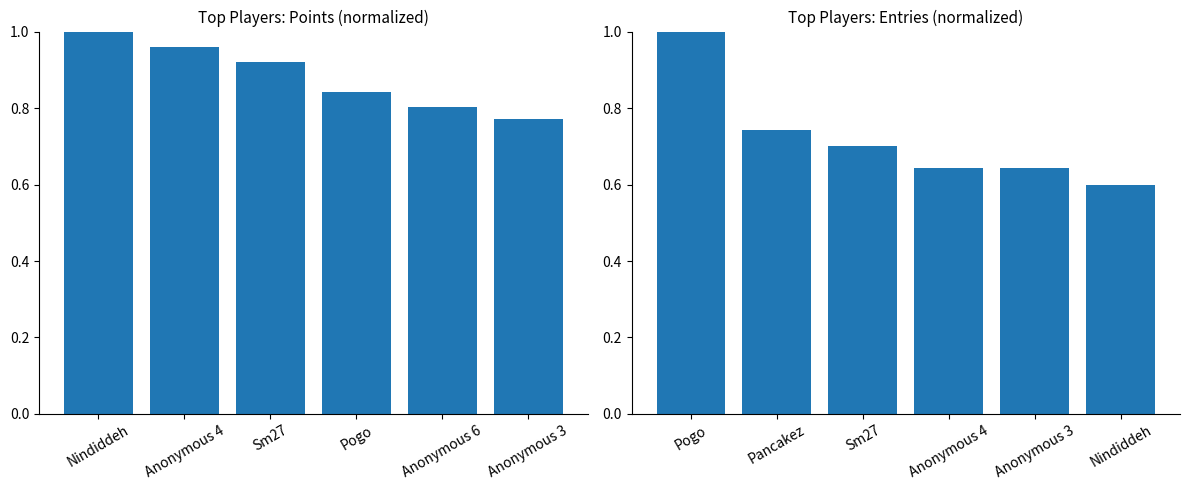

What is the value of the Entries (normalized) bar at the 6th from the left?

0.6